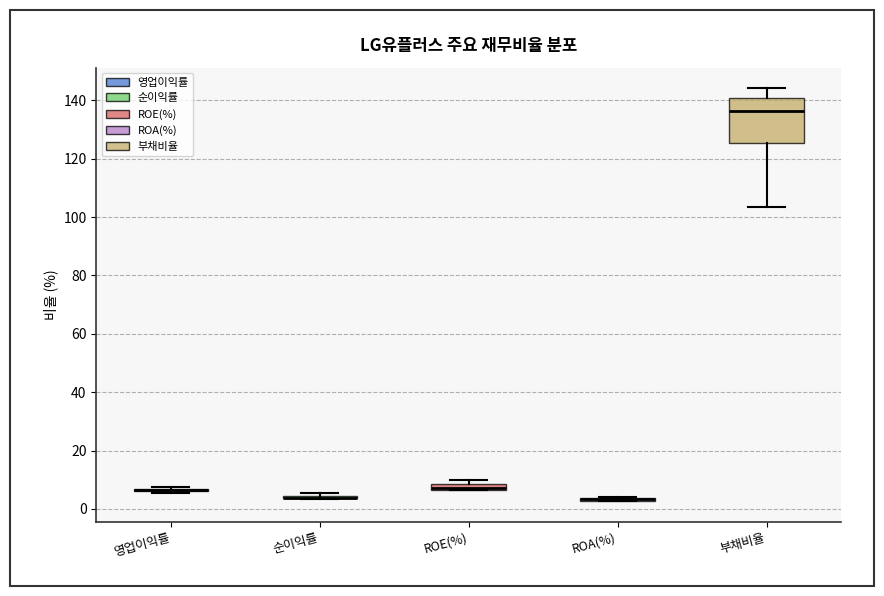

Where is the upper edge of the box for ROA(%) on the y-axis? The values are not printed on the chart, so give them approximately, as read against the axis.

4